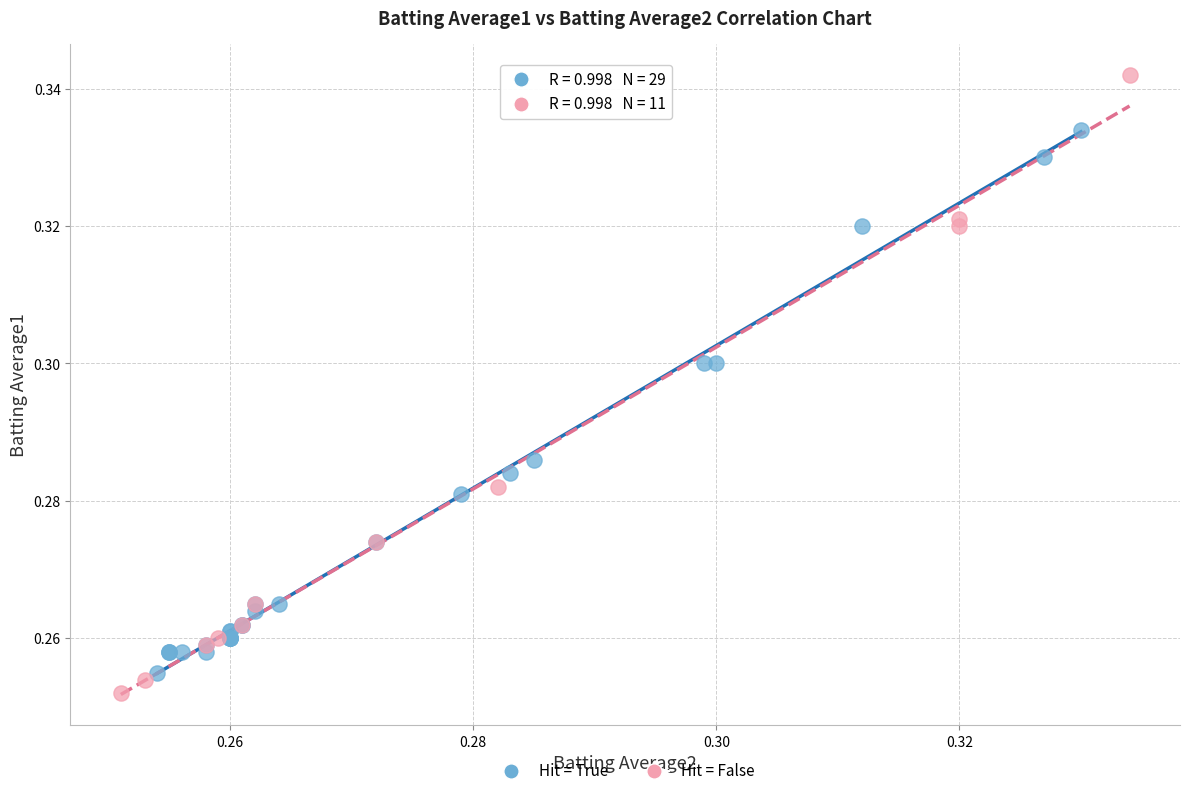

What are all the series names shown in the legend?

Hit = True, Hit = False